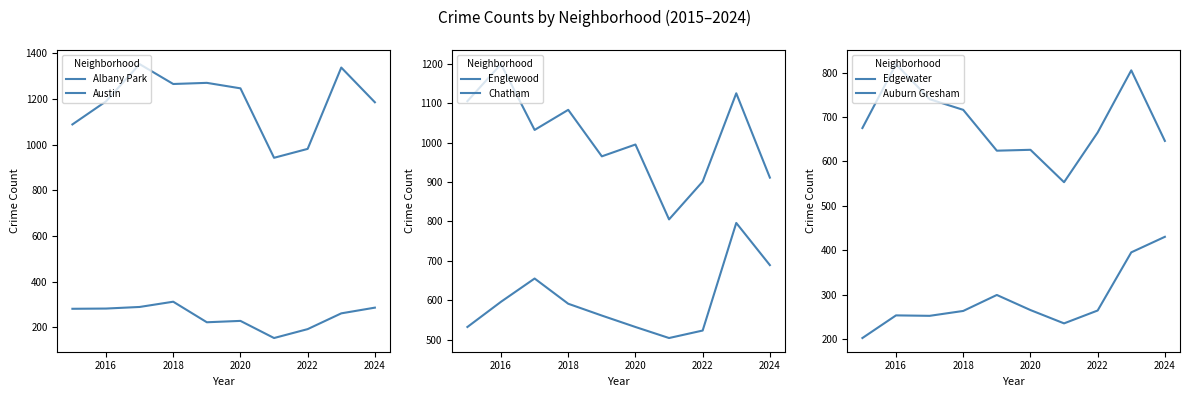

What is the sum of all Englewood values?

10121